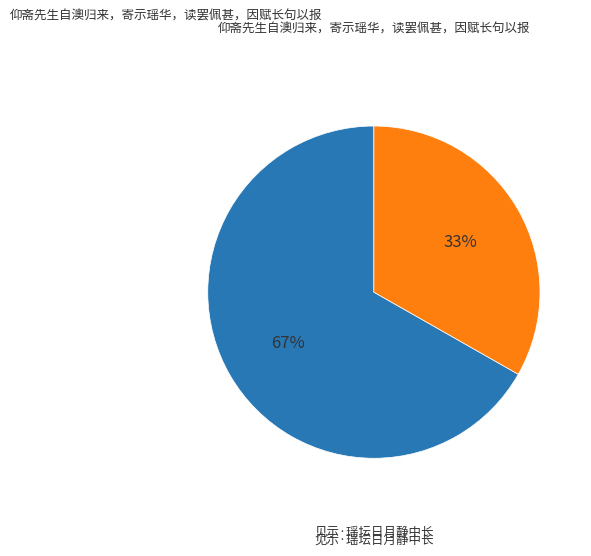

Rank the categories by value from highest to lowest.

仰斋先生自澳归来，寄示瑶华，读罢佩甚，因赋长句以报, 见示·瑶坛日月静中长